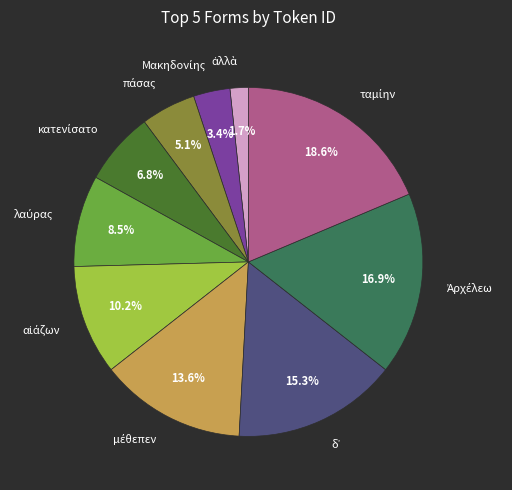

Is there a majority slice in this chart?

No